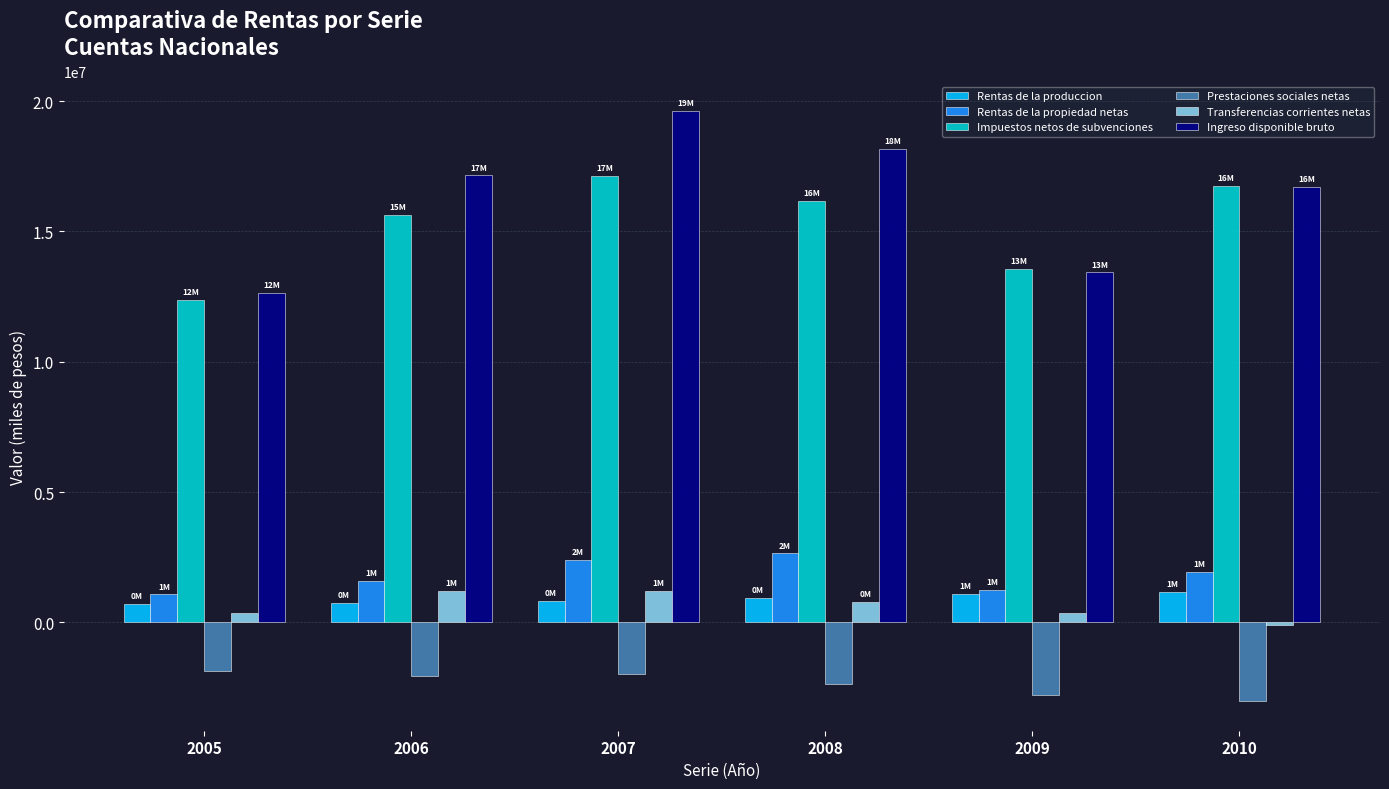

What is the difference between the highest and lowest values at 2005?

14481712